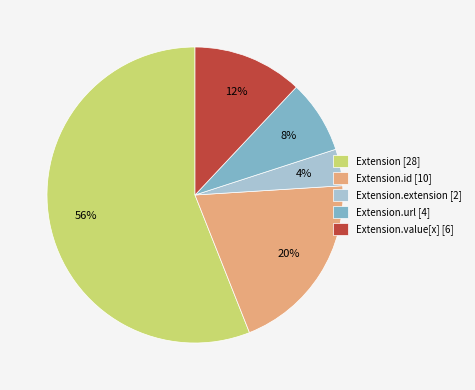

To the nearest percent, what is the difference between the largest and smallest slice percentages?

52%